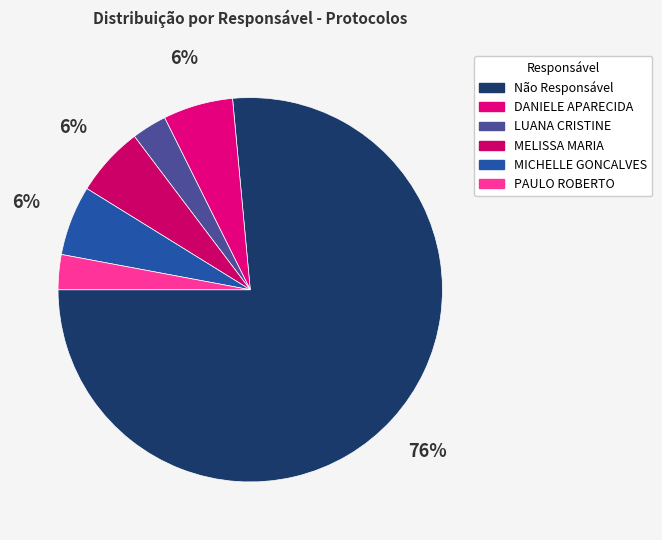

Count the number of slices in the pie.

6